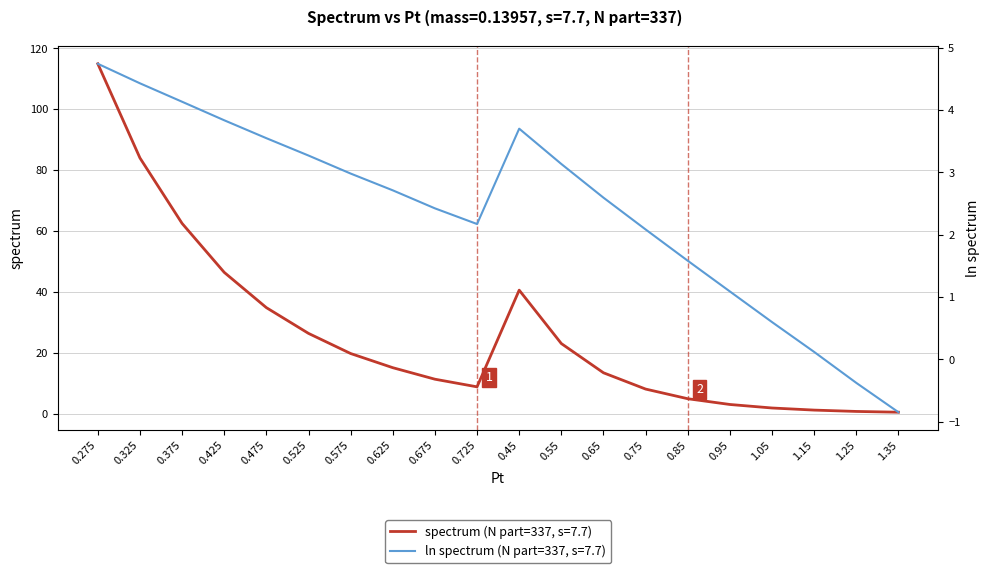

Which series has the widest spread of values?

spectrum